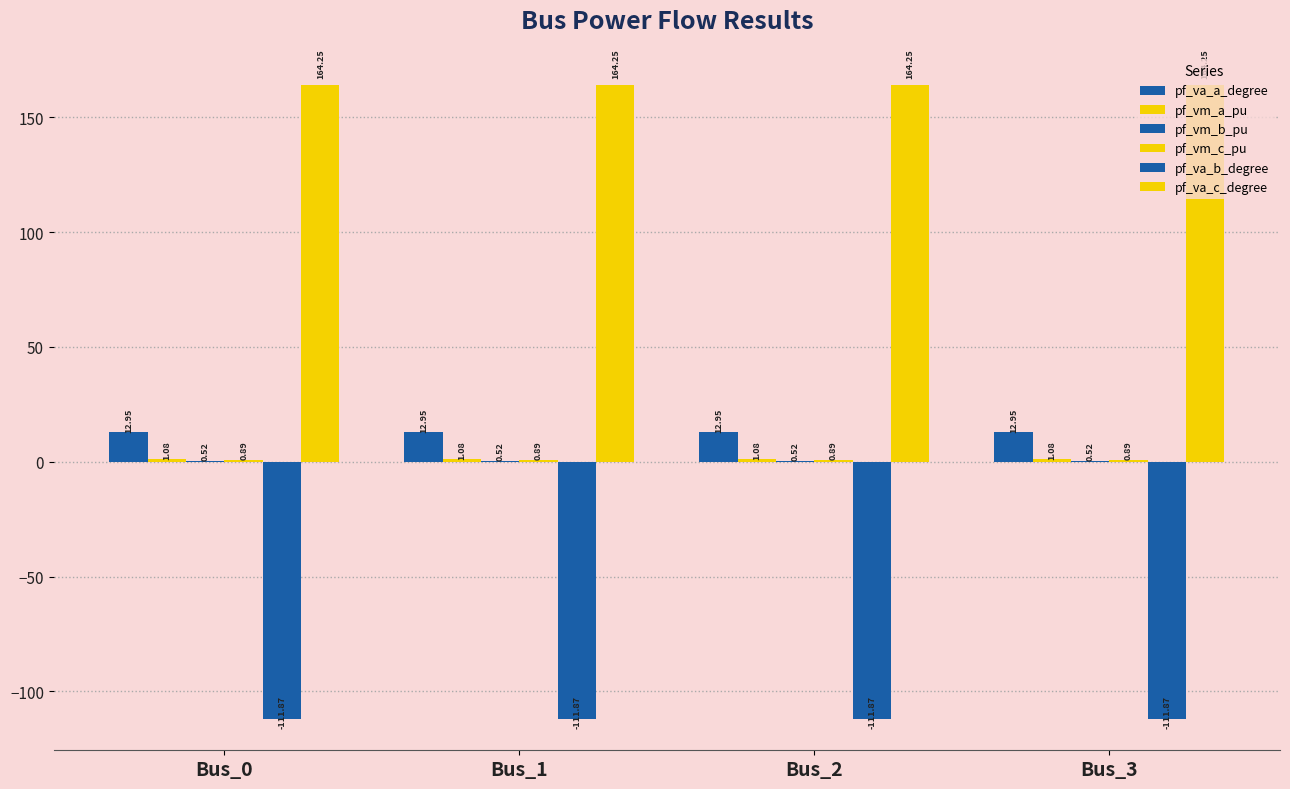

Count the number of categories in the chart.

4